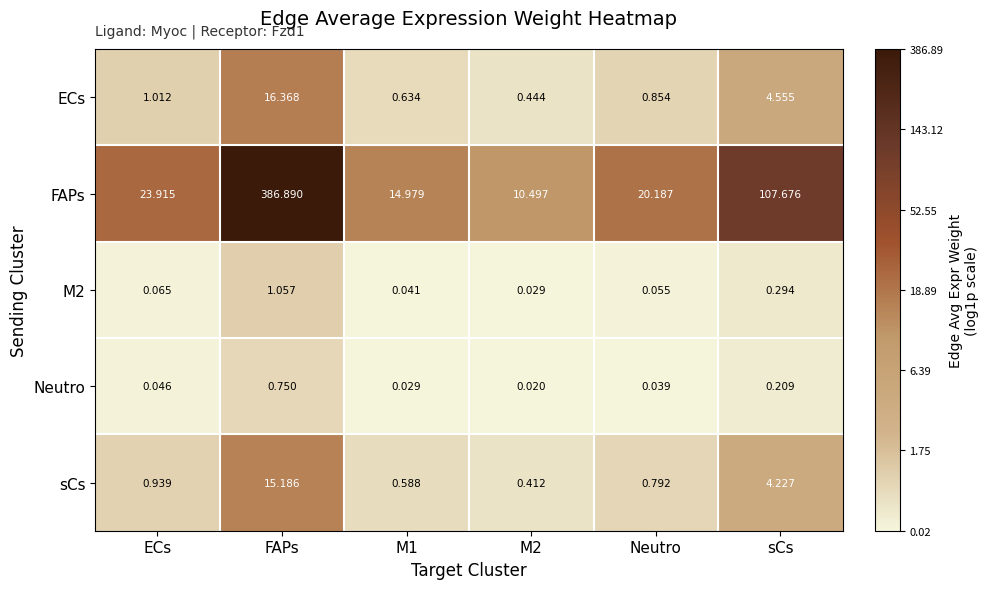

List the series in order of their peak value, lowest first.

Neutro, M2, sCs, ECs, FAPs